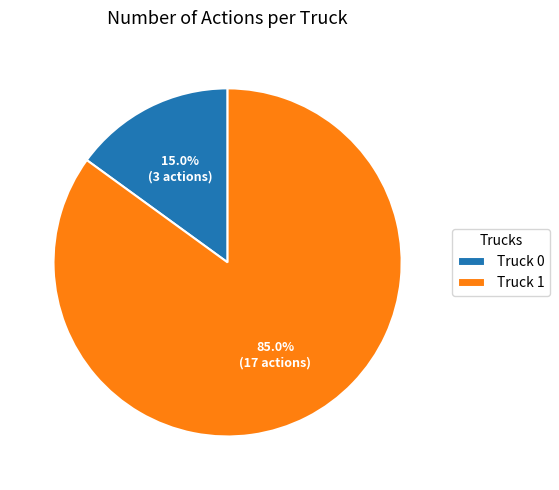

How much of the chart is everything except Truck 0?

85.0%